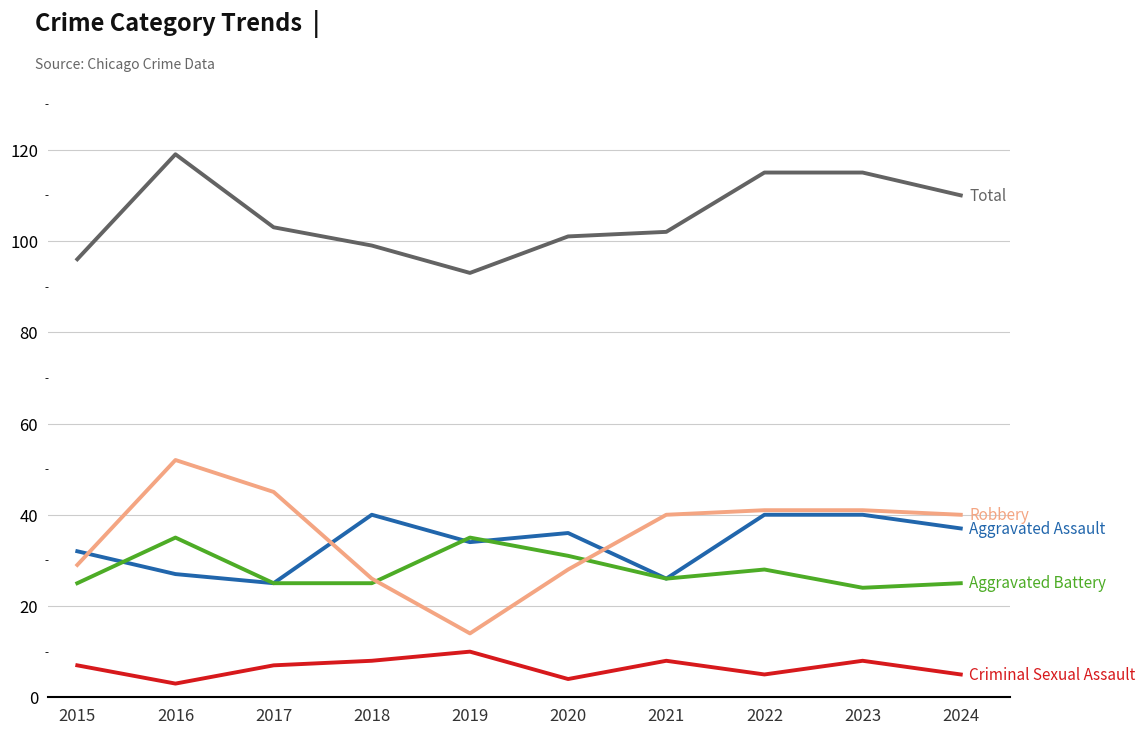

What is the difference between the highest and lowest values at 2022?

110